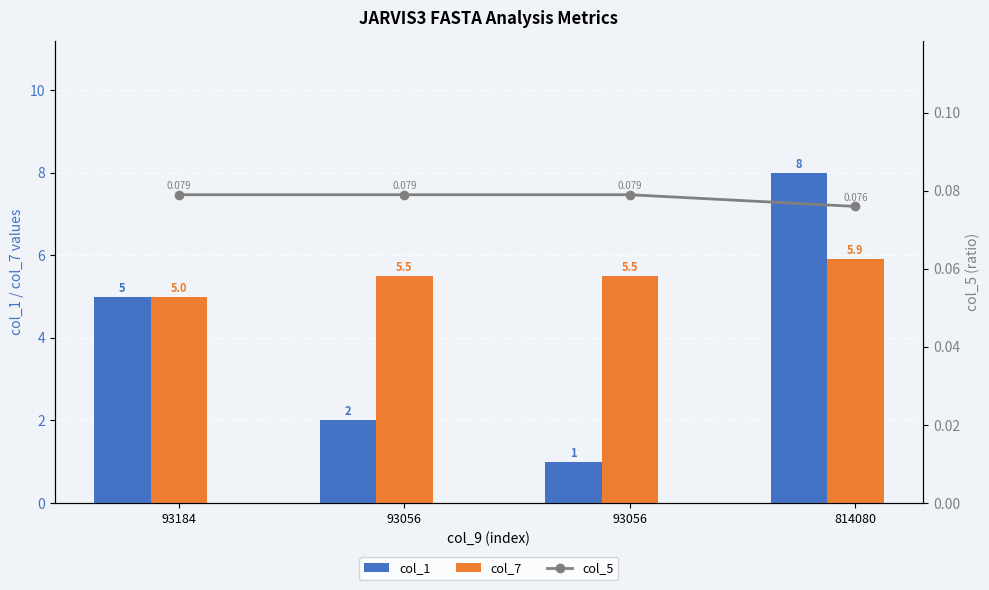

How many data points in col_1 are above 5?

1